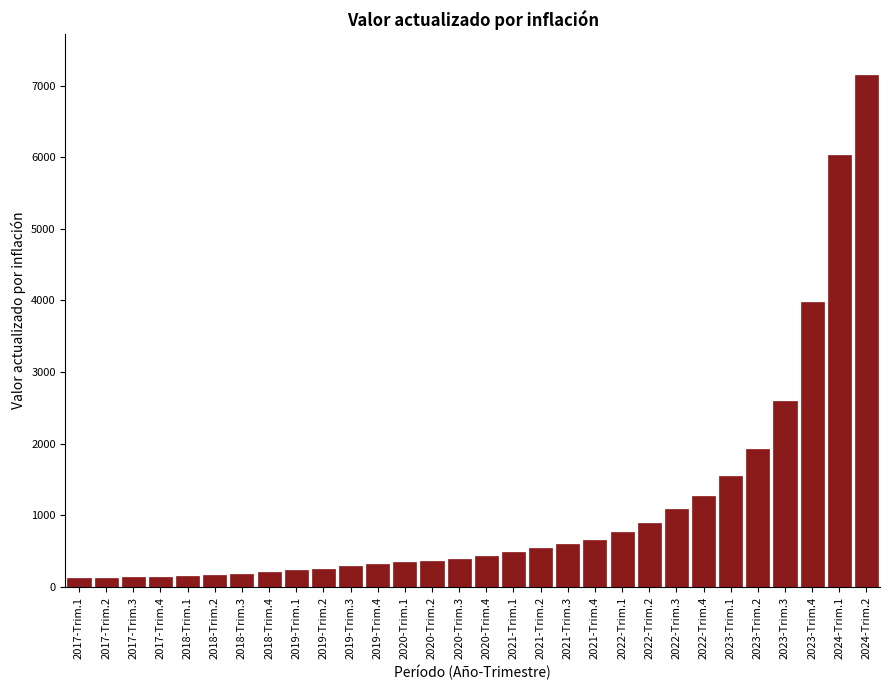

Where is the data nearest to the value 3630?

2023-Trim.4